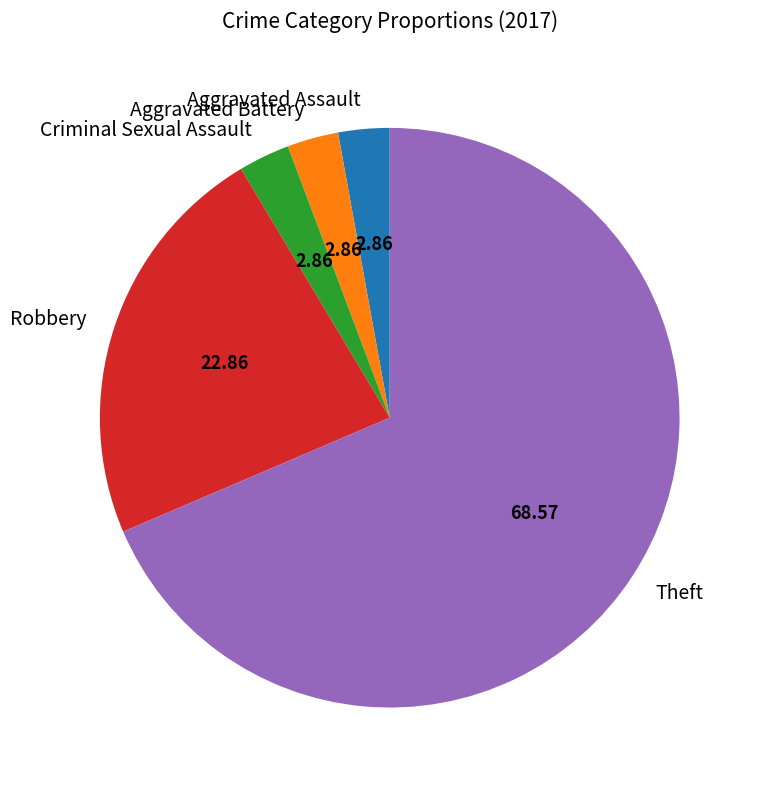

Which slice is the largest?

Theft